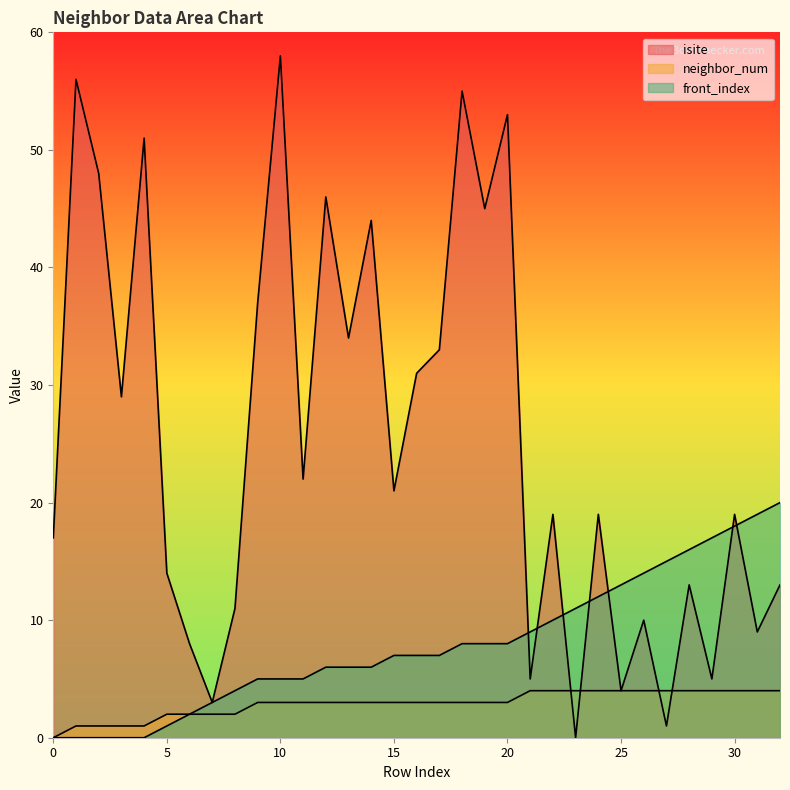

Read the front_index value at 24, to the nearest 5.

10